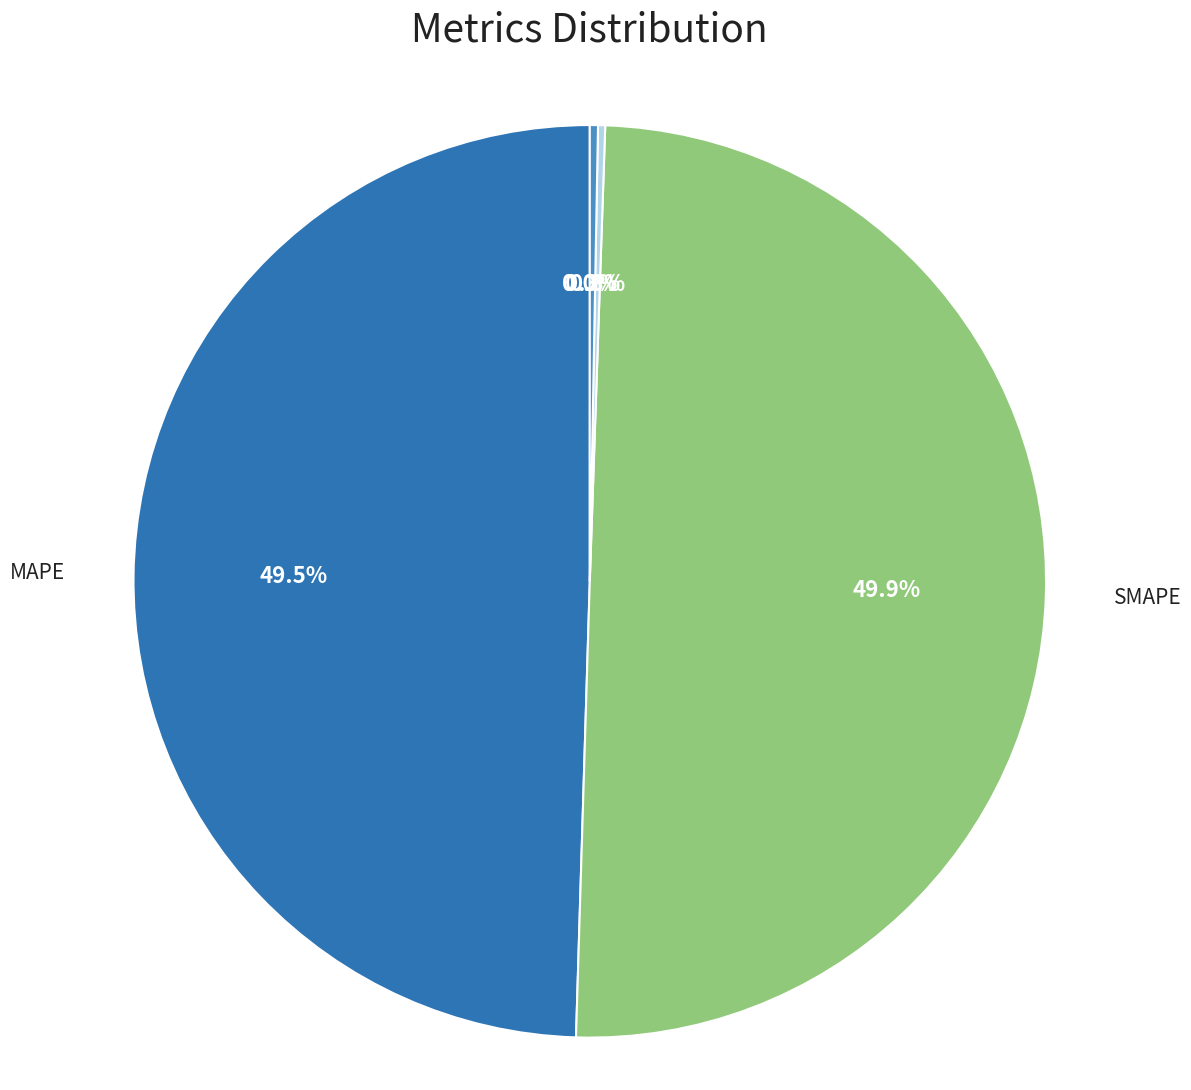

To the nearest percent, what is the difference between the Inference Time and MAPE slice percentages?

49%